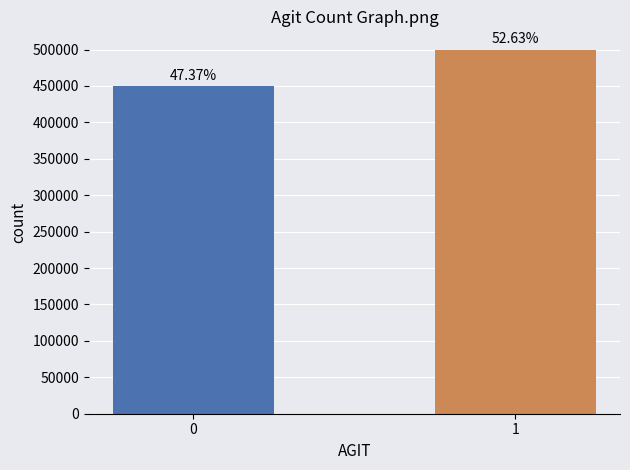

True or false: the data shows 500000 at 1.

True